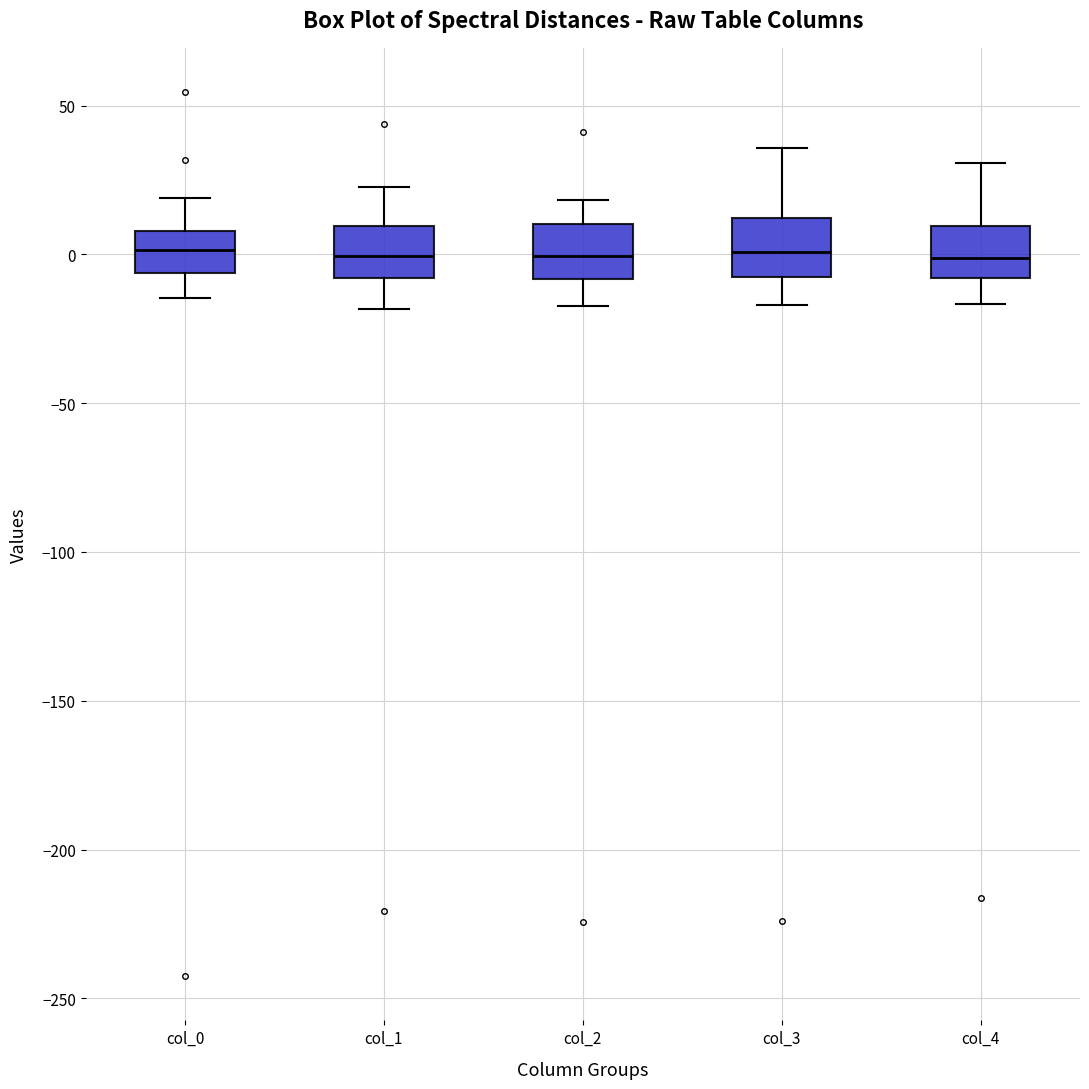

Where does the lower whisker of the box for col_1 end on the y-axis? The values are not printed on the chart, so give them approximately, as read against the axis.

-20